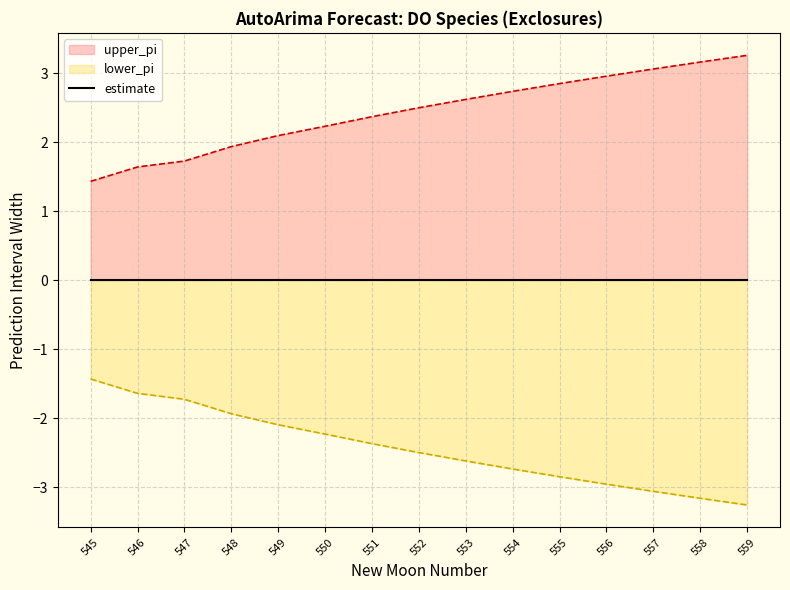

What is the difference between the maximum and minimum values in the lower_pi series?

1.8